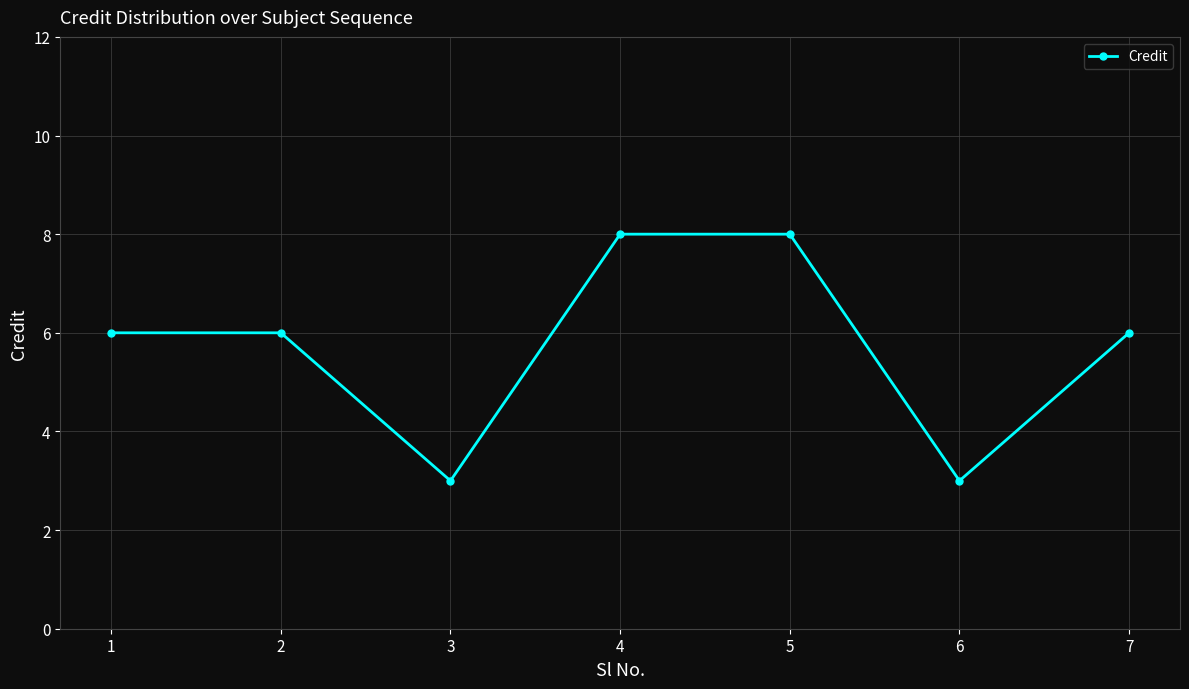

True or false: the data shows 8 at 4.

True